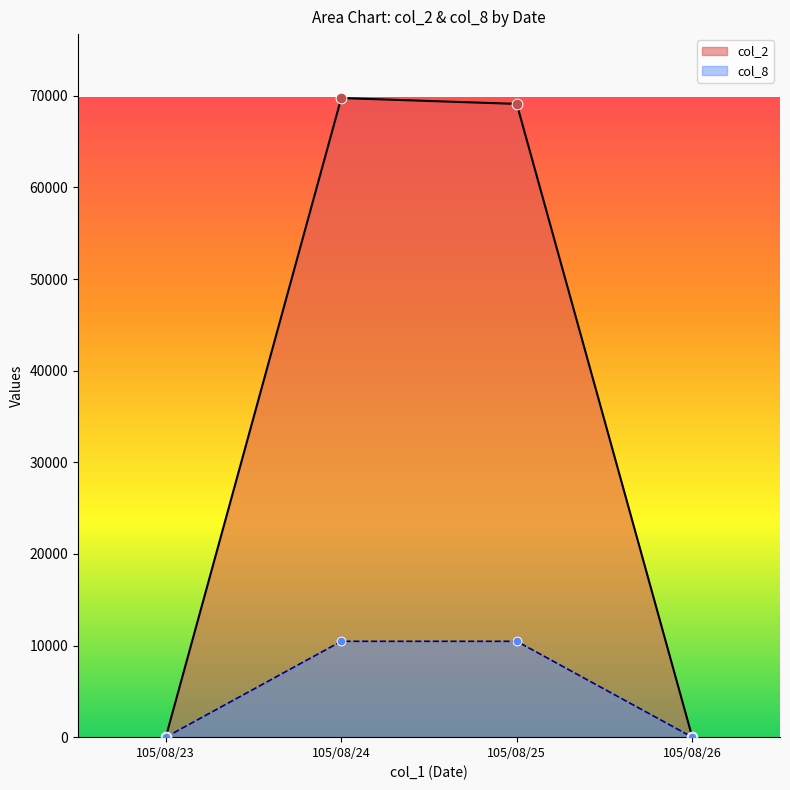

Is the value of col_2 at 105/08/26 greater than the value of col_8 at 105/08/24?

No